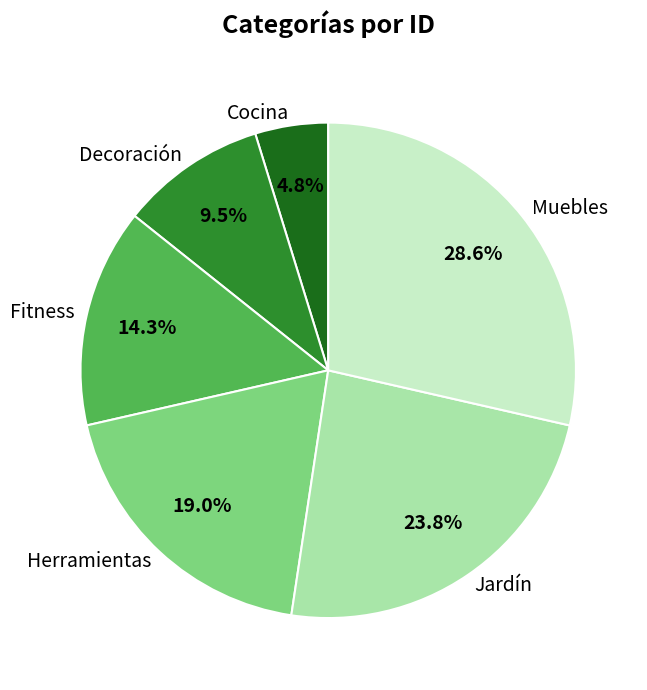

To the nearest percent, what is the average slice percentage?

17%